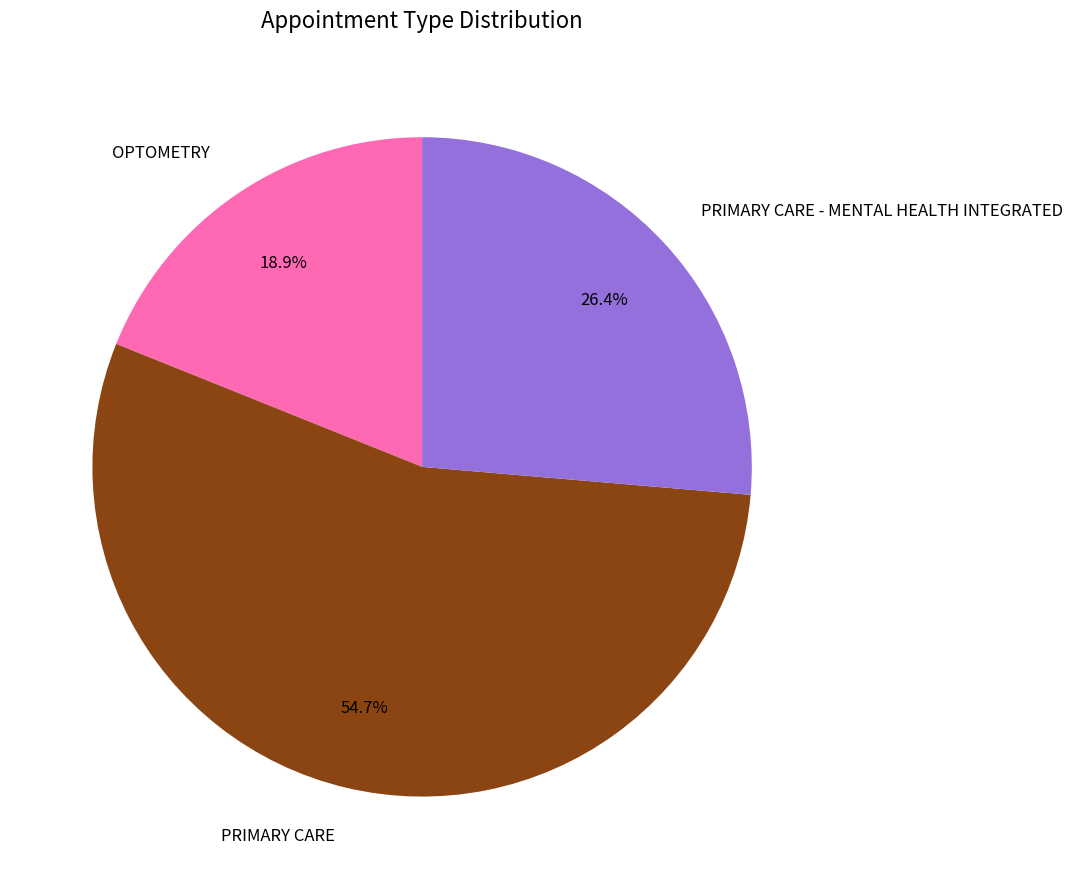

Rank the categories by value from highest to lowest.

PRIMARY CARE, PRIMARY CARE - MENTAL HEALTH INTEGRATED, OPTOMETRY